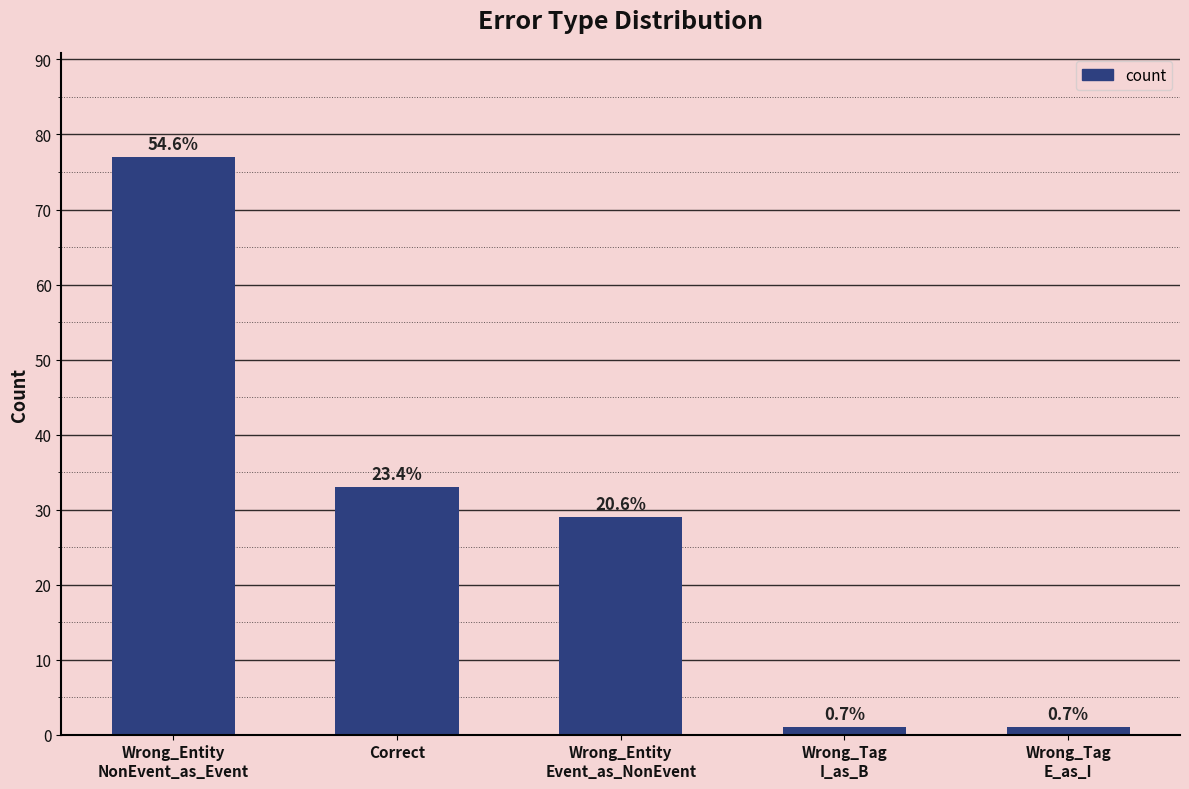

Reading left to right, transcribe all the data shown in this chart.

77	33	29	1	1